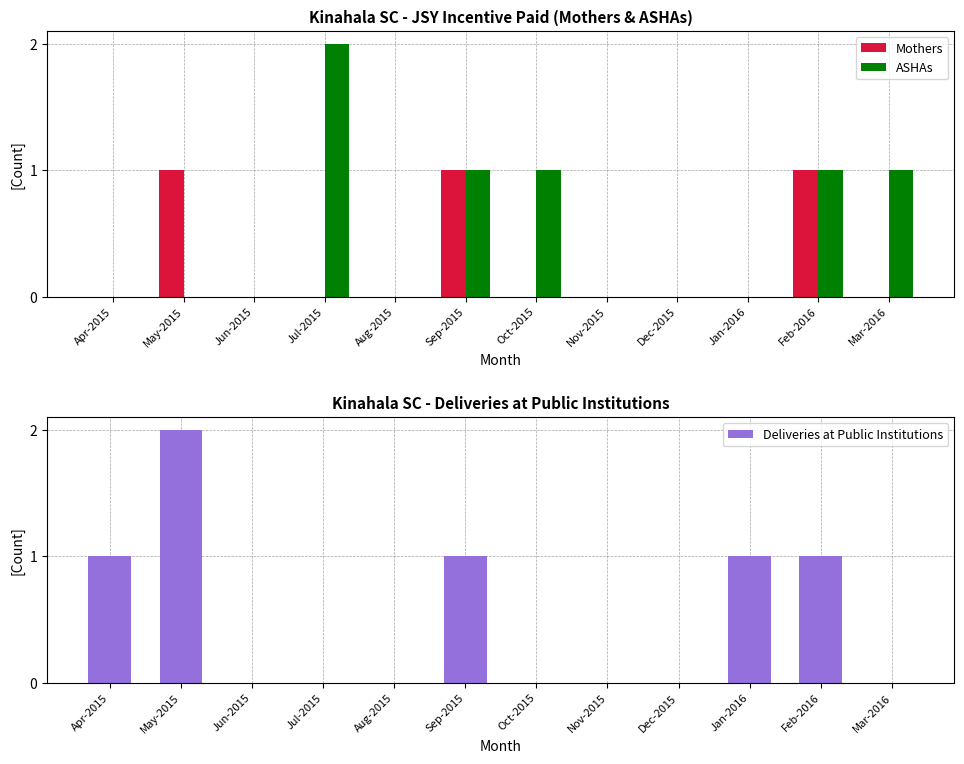

At which category is the sum across all series the highest?

May-2015